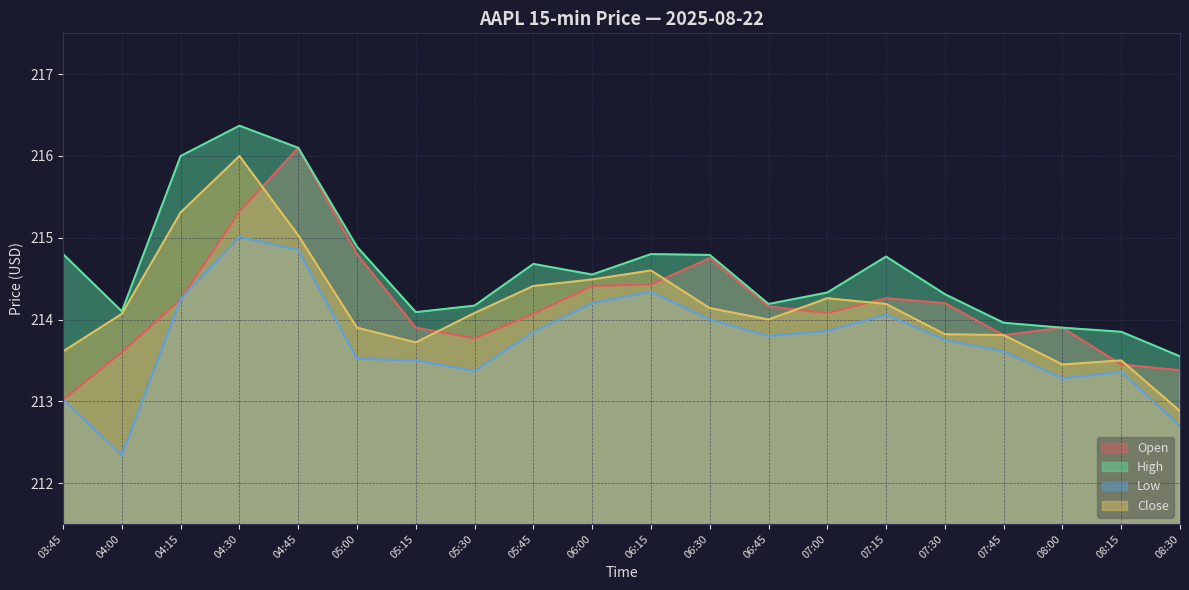

What is the minimum value for Low?

212.3